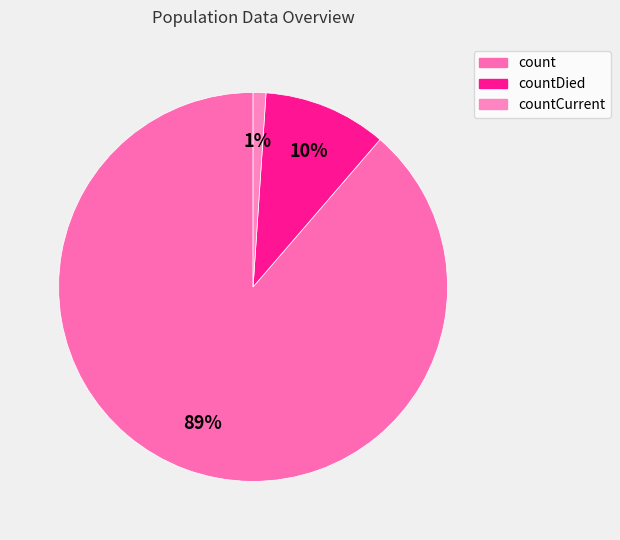

Does count account for over 50% of the chart?

Yes